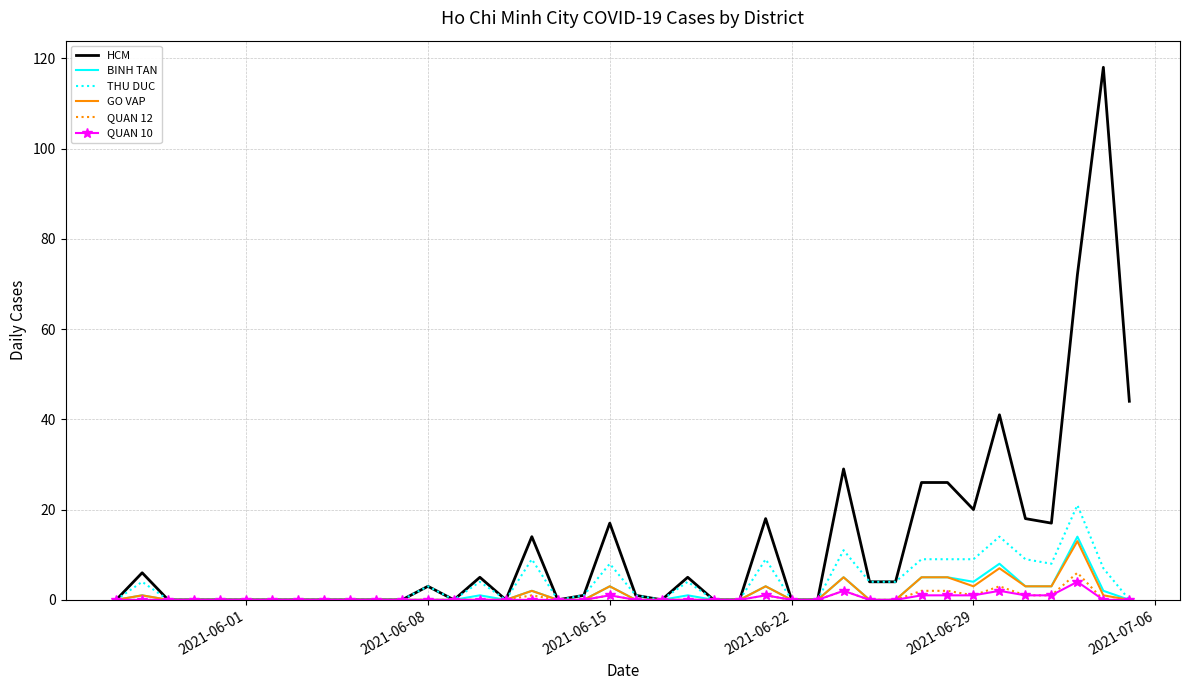

Which series has the largest range (max minus min)?

HCM